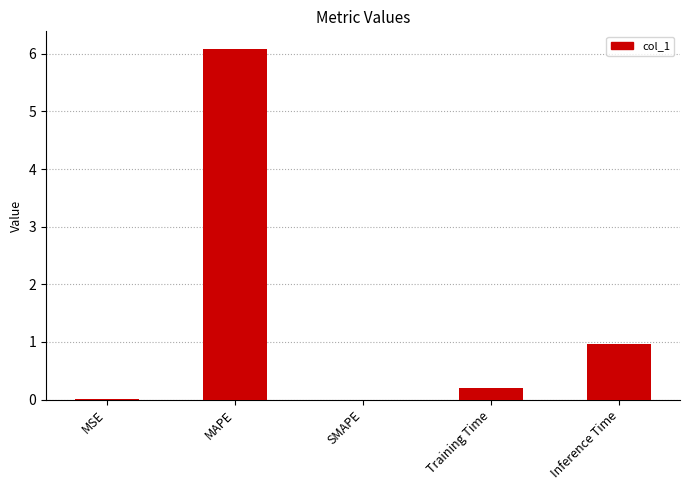

What is the sum of all values?

7.3